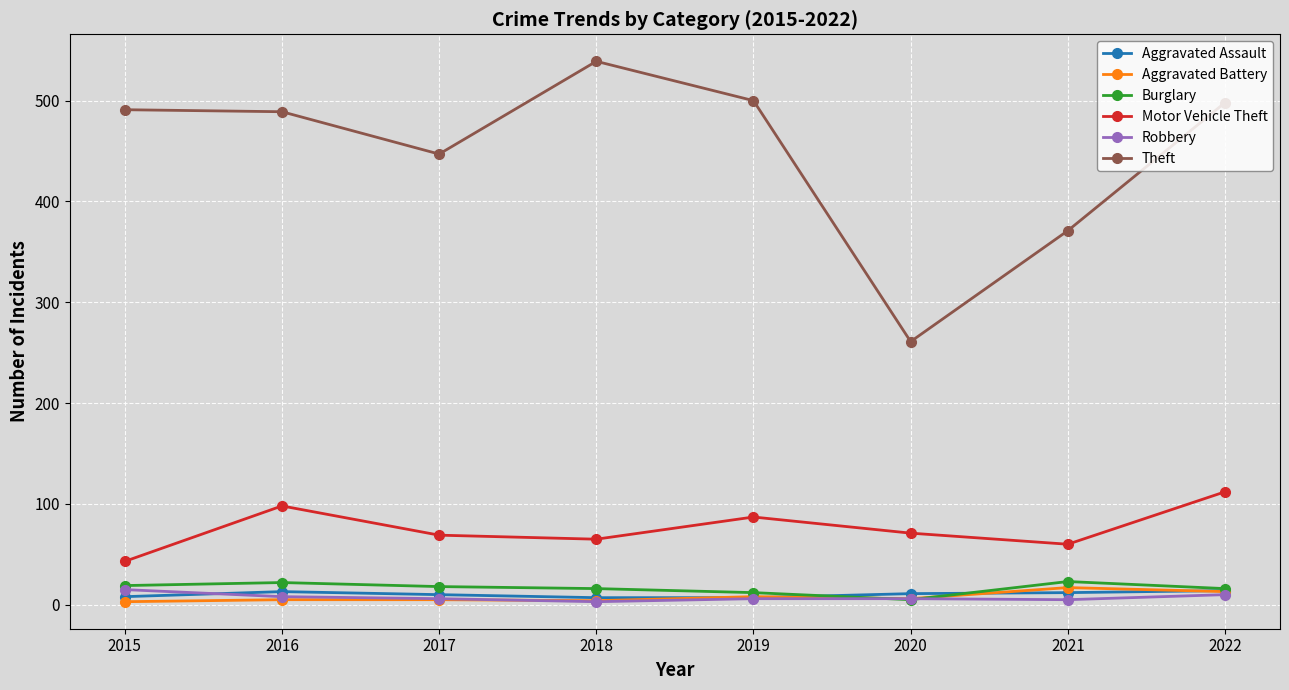

Between which two adjacent categories do Aggravated Assault and Robbery first intersect?

2015 and 2016